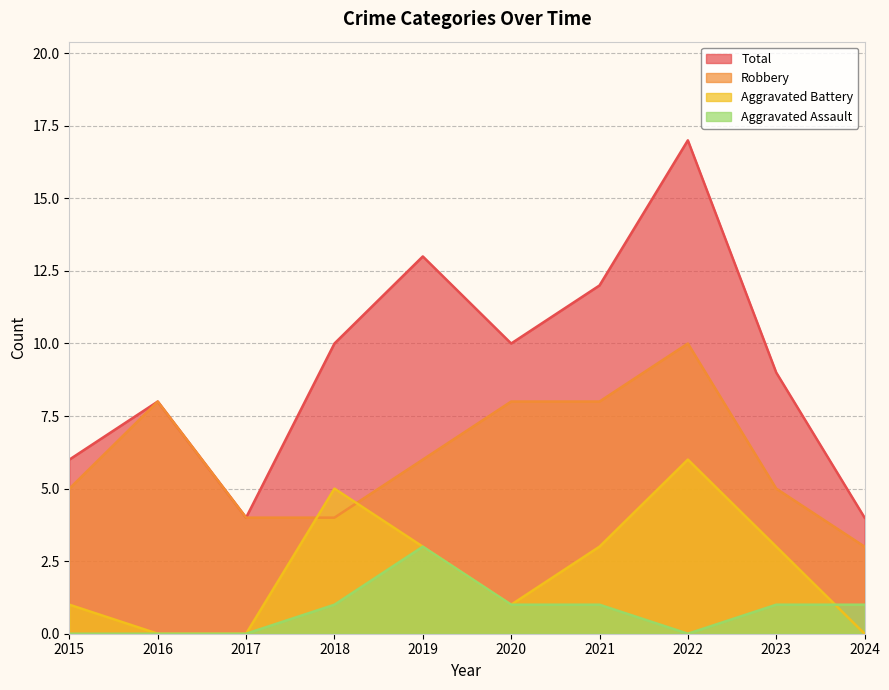

True or false: Aggravated Assault and Robbery intersect in this chart.

False